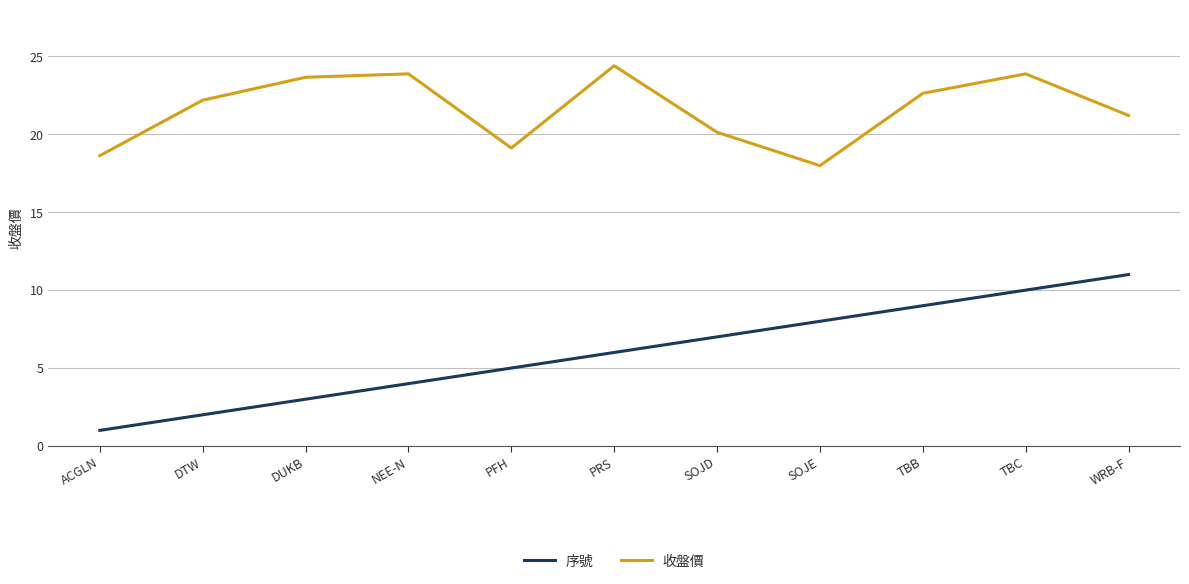

Reading left to right, what are all the values shown in this chart?

序號: ACGLN=1.0	DTW=2.0	DUKB=3.0	NEE-N=4.0	PFH=5.0	PRS=6.0	SOJD=7.0	SOJE=8.0	TBB=9.0	TBC=10.0	WRB-F=11.0
收盤價: ACGLN=18.6	DTW=22.2	DUKB=23.7	NEE-N=23.9	PFH=19.1	PRS=24.4	SOJD=20.1	SOJE=18.0	TBB=22.6	TBC=23.9	WRB-F=21.2